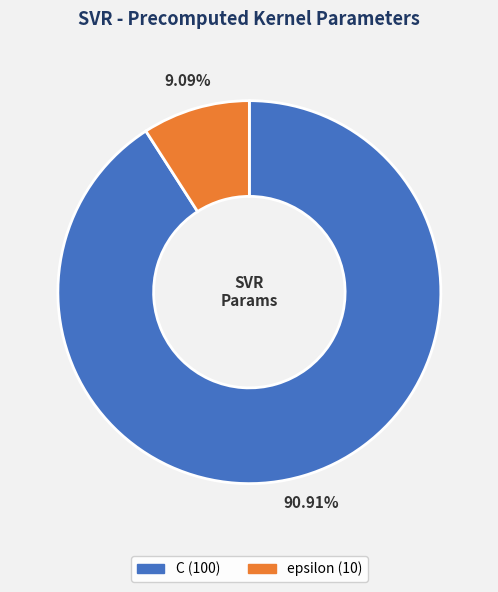

Which slice represents more than half of the pie?

C